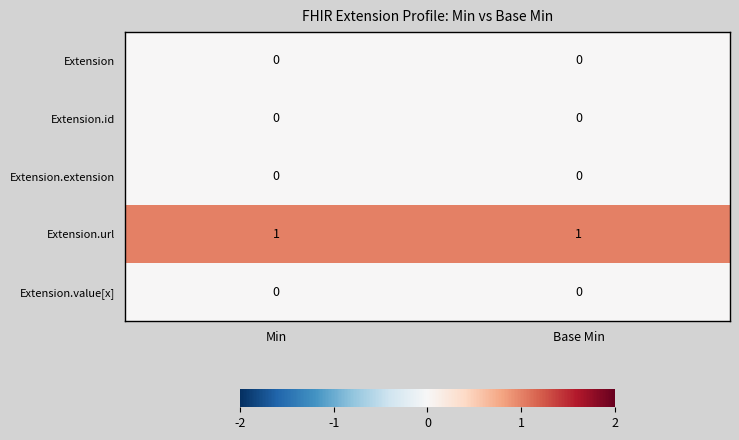

True or false: Extension.url has a value of 1 at Base Min.

True